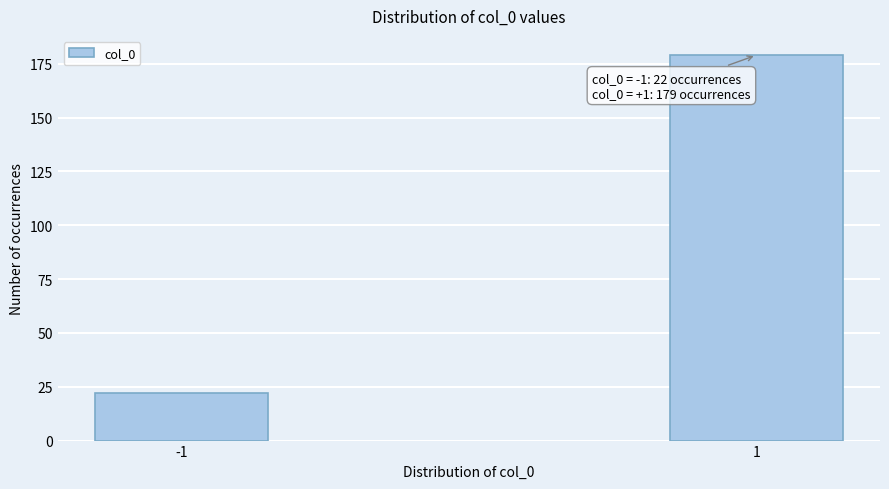

Reading left to right, extract all data points from this chart.

22	179